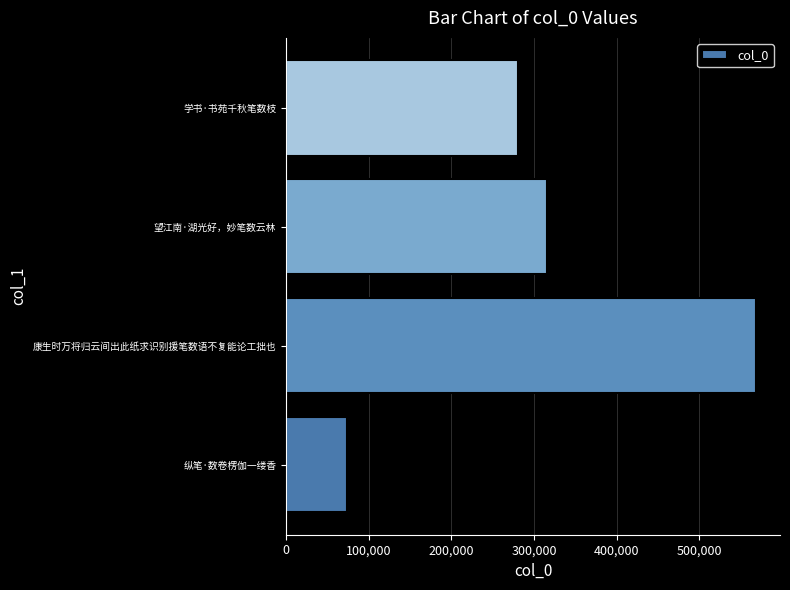

Where is the data nearest to the value 321280?

望江南·湖光好，妙笔数云林